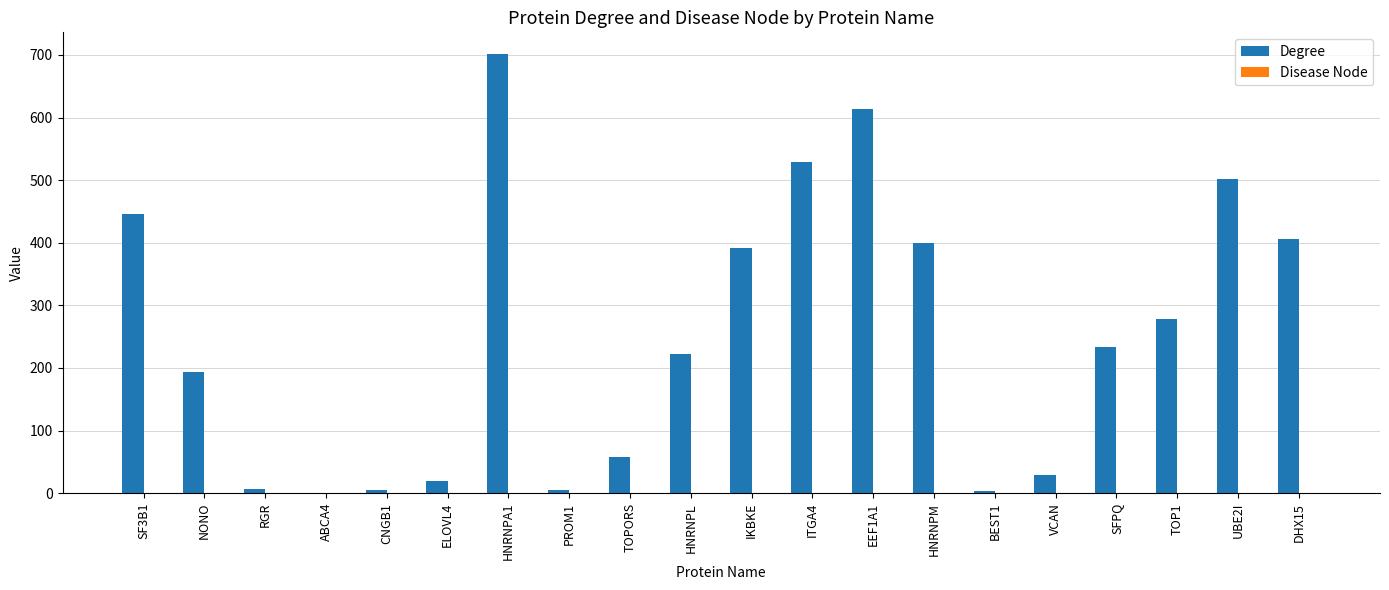

True or false: Degree has a value of 58 at TOPORS.

True